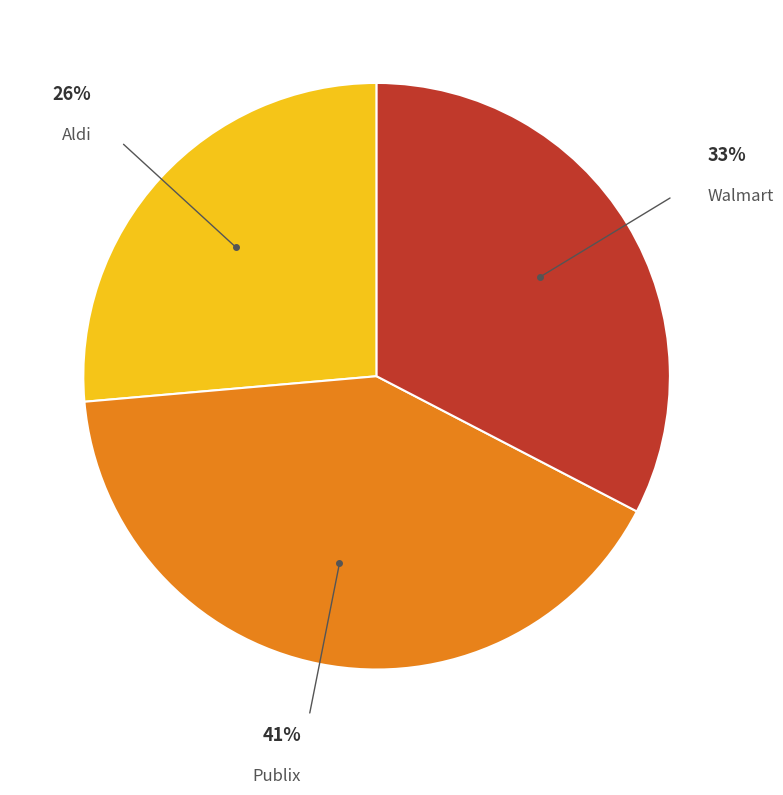

To the nearest percent, what is the average slice percentage?

33%